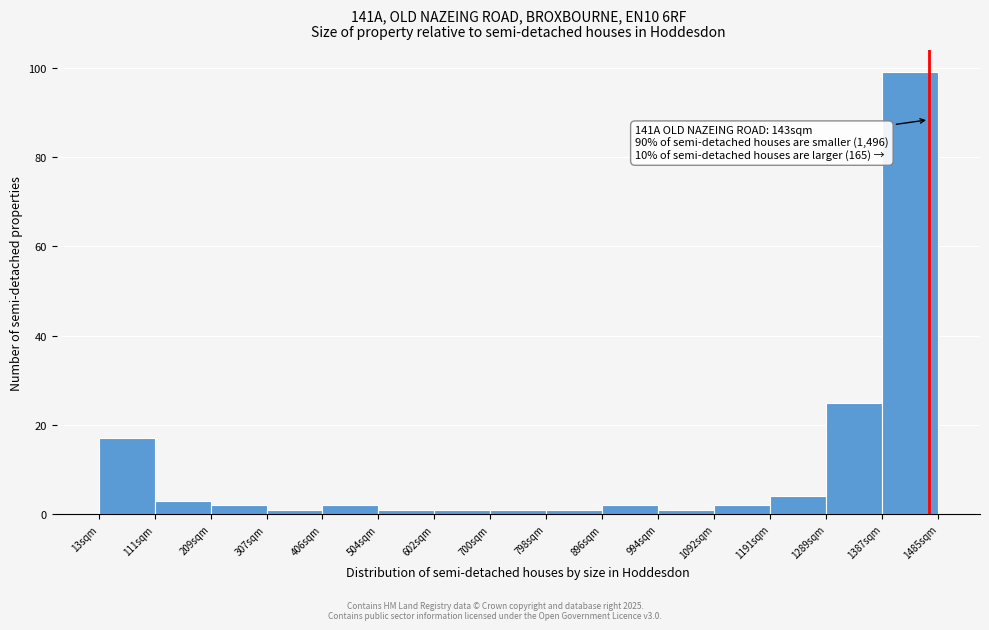

Over which range of the x-axis is the bar tallest?

1390 to 1490